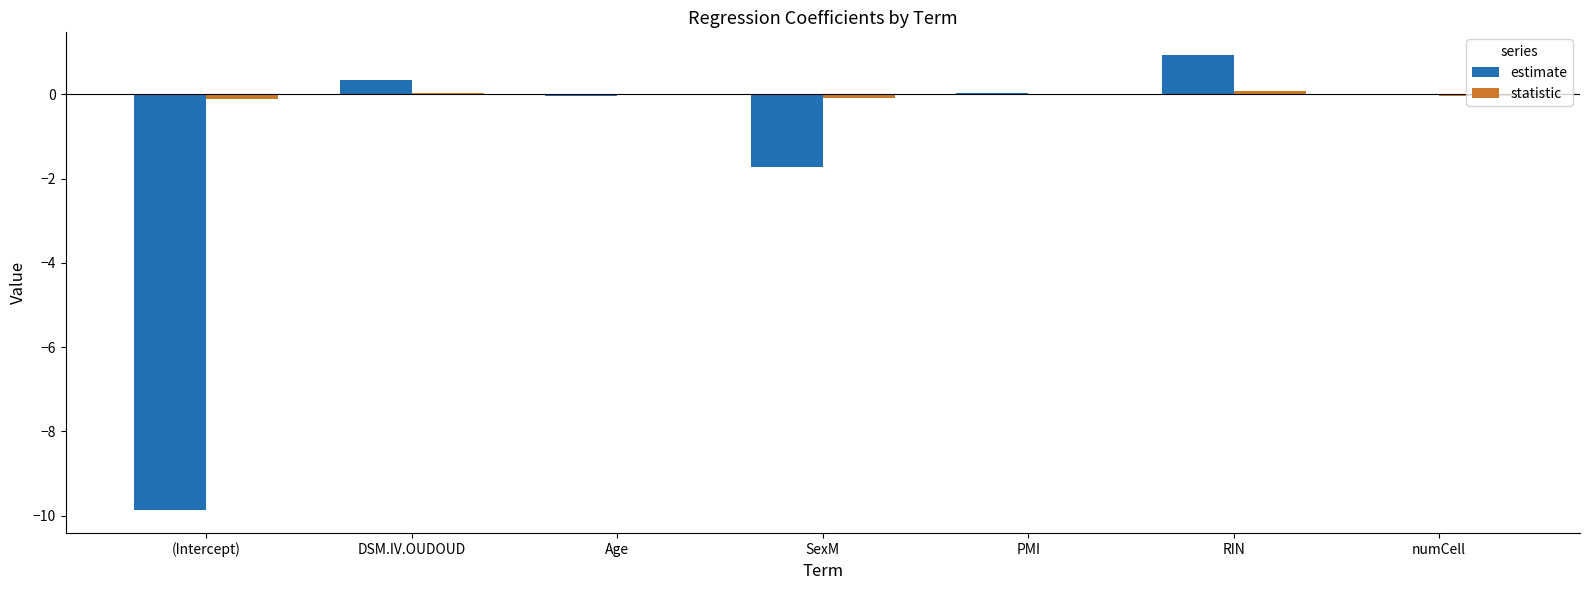

Where is estimate nearest to the value -4?

SexM